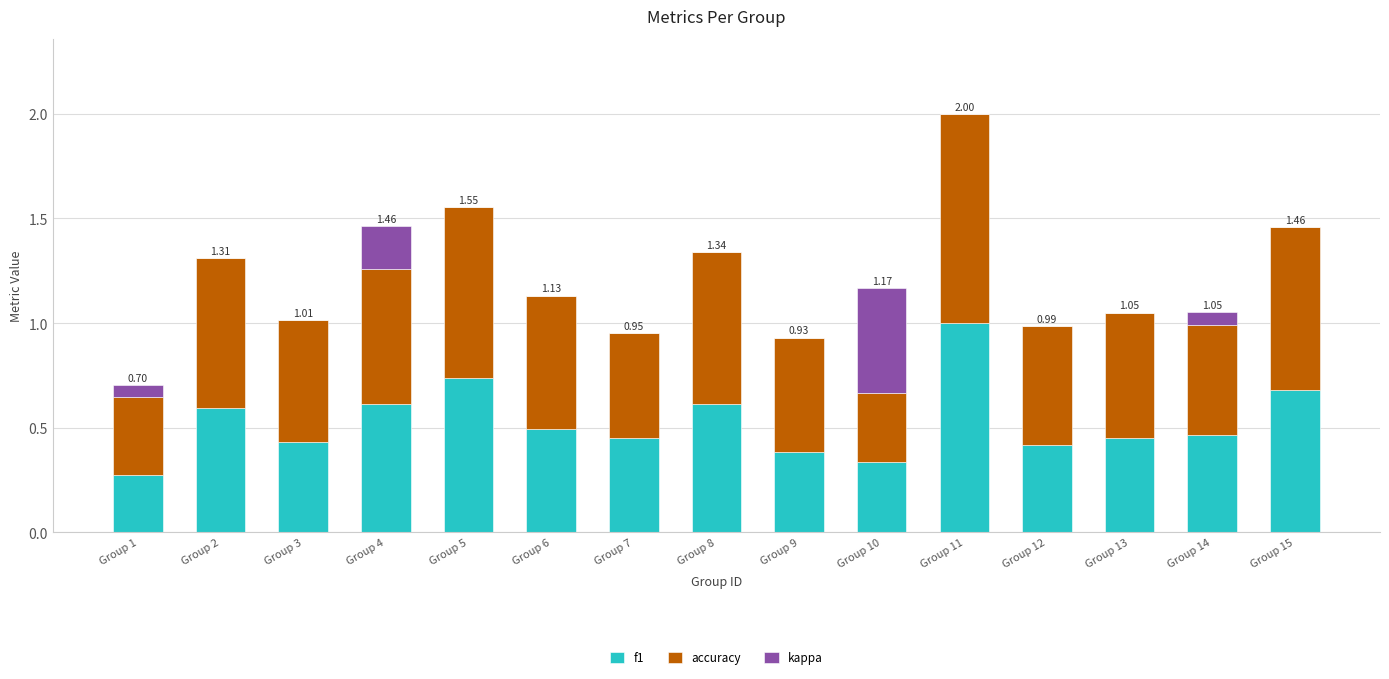

What is the total value across all series at Group 3?

1.0